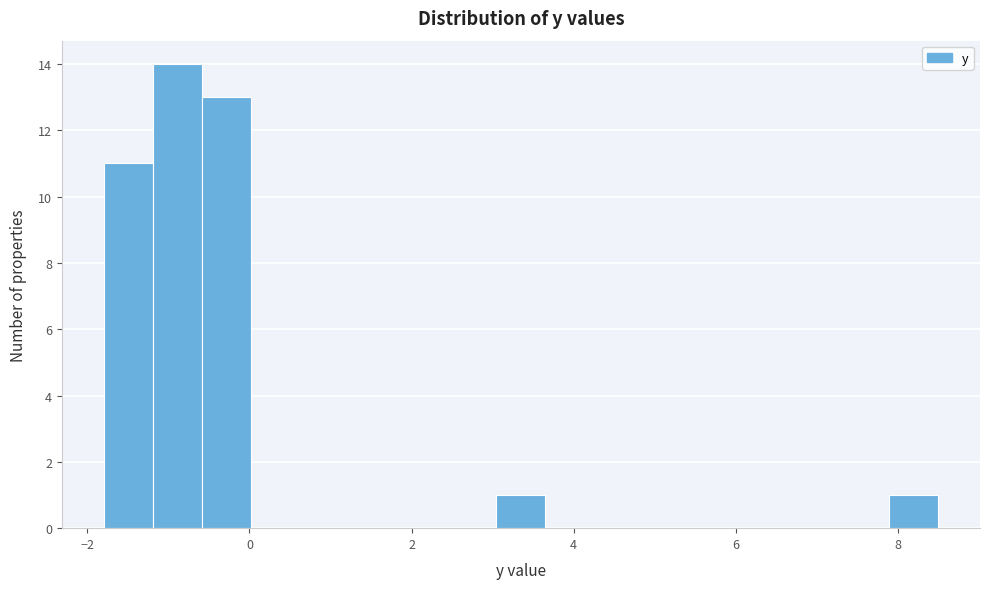

Around what value on the x-axis is the tallest bar? Give the approximate position of its centre, as read against the axis.

-0.8